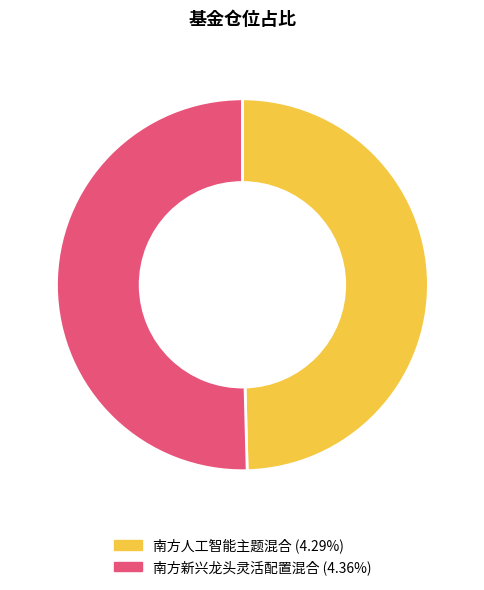

Rank the categories by value from lowest to highest.

南方人工智能主题混合, 南方新兴龙头灵活配置混合